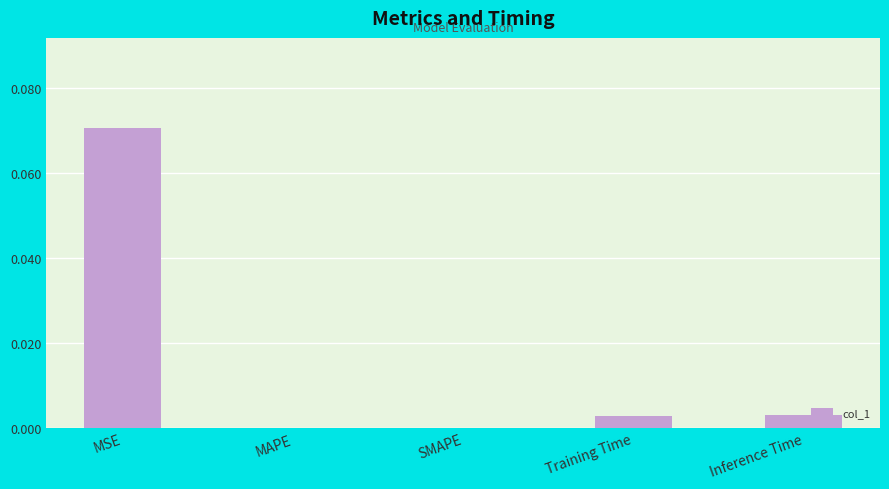

At which category does the chart reach its peak across all series?

MSE